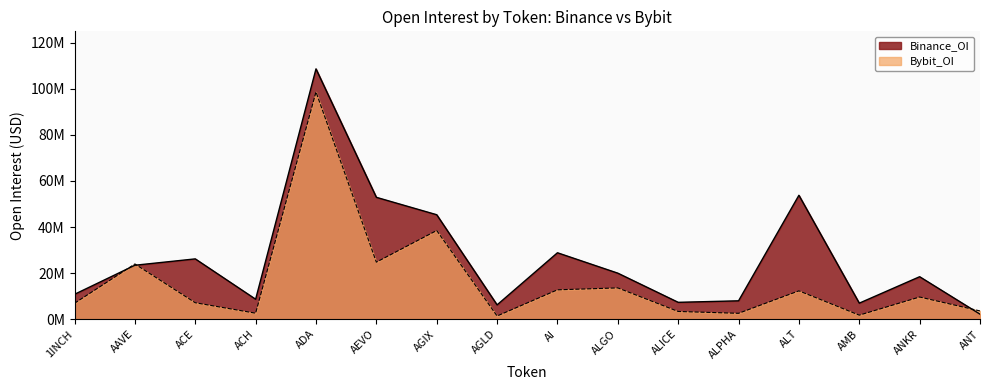

Where is the first local minimum for Bybit_OI?

ACH